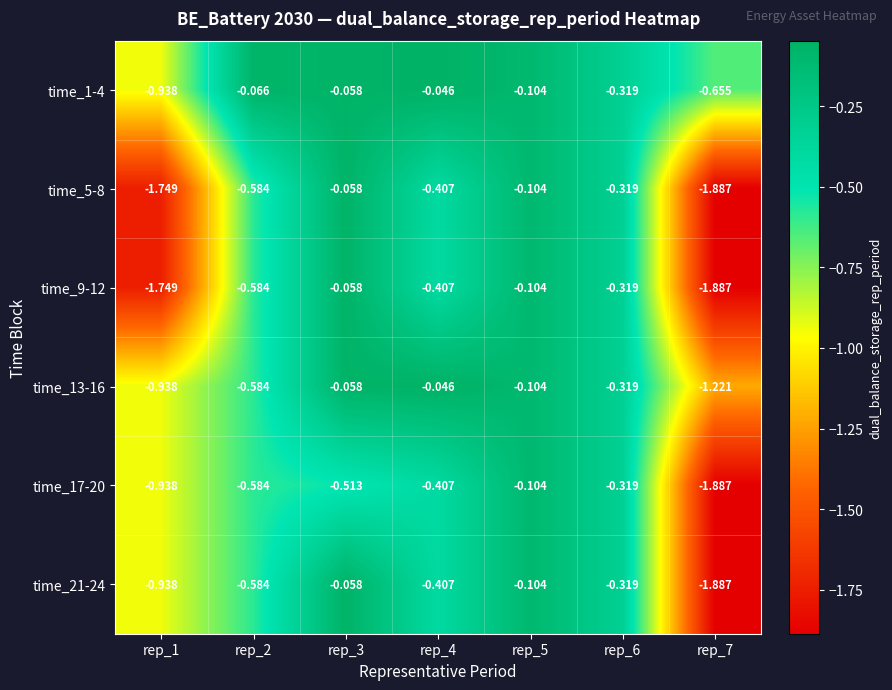

Is the value of time_1-4 at rep_6 greater than the value of time_5-8 at rep_3?

No